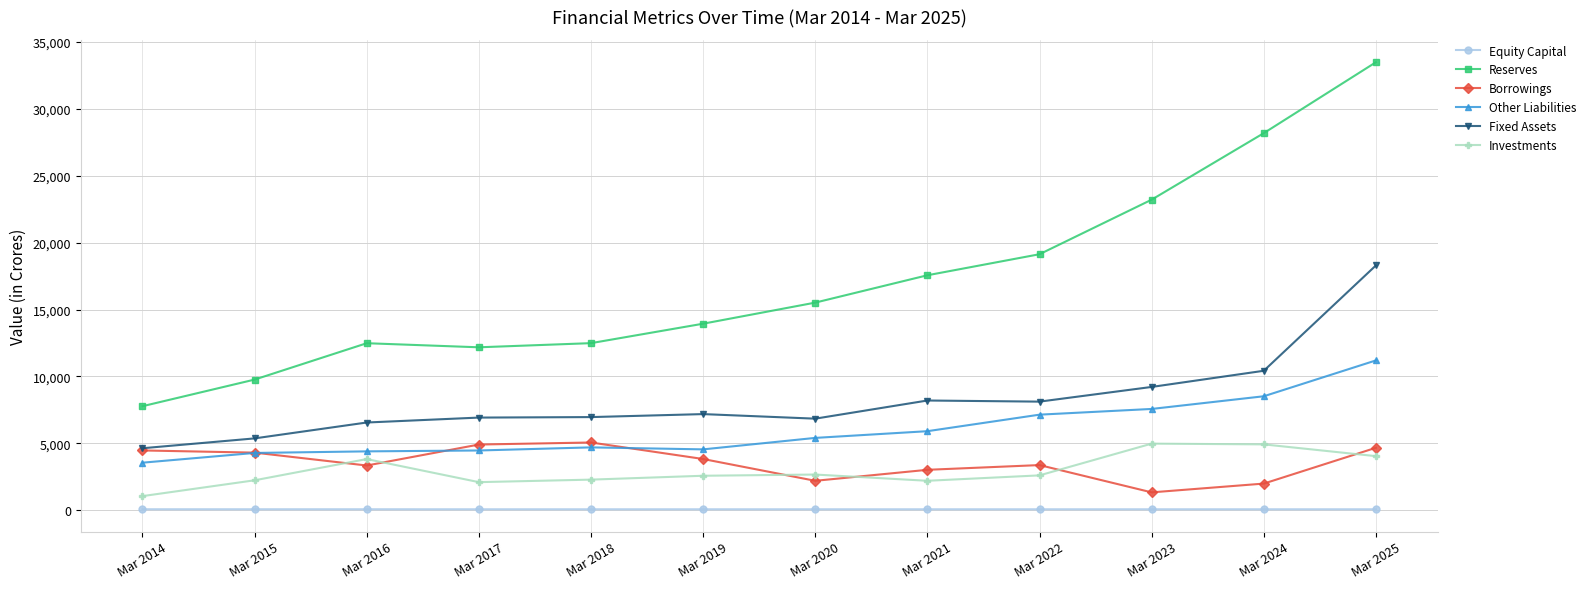

What is the spread (max minus min) of values at Mar 2022?

19046